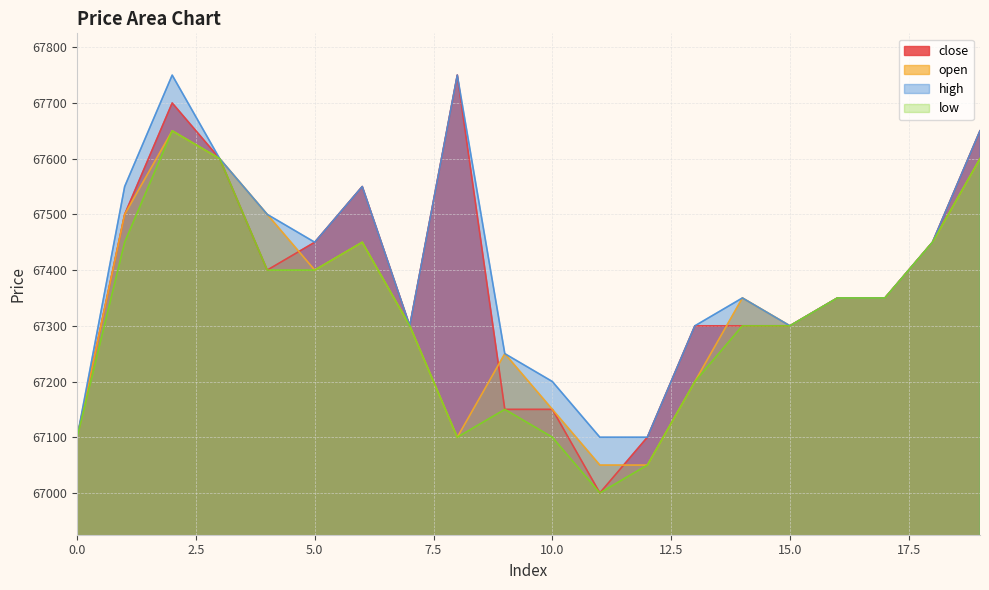

Where is the first local minimum for open?

5.0